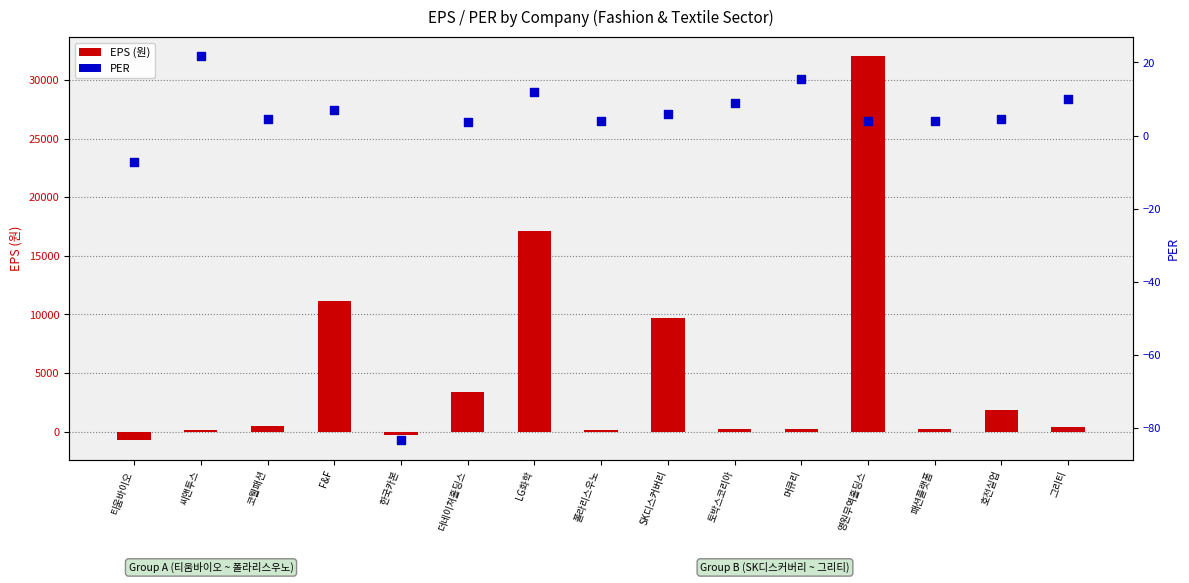

What is the total value across all series at 머큐리?

231.6